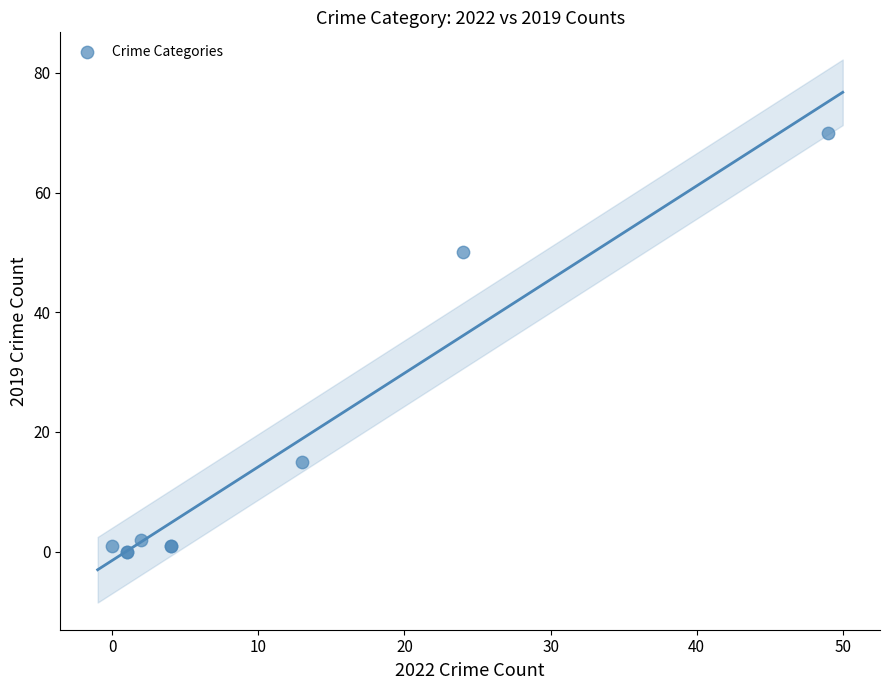

What Y value in the scatter plot is closest to 35?

50